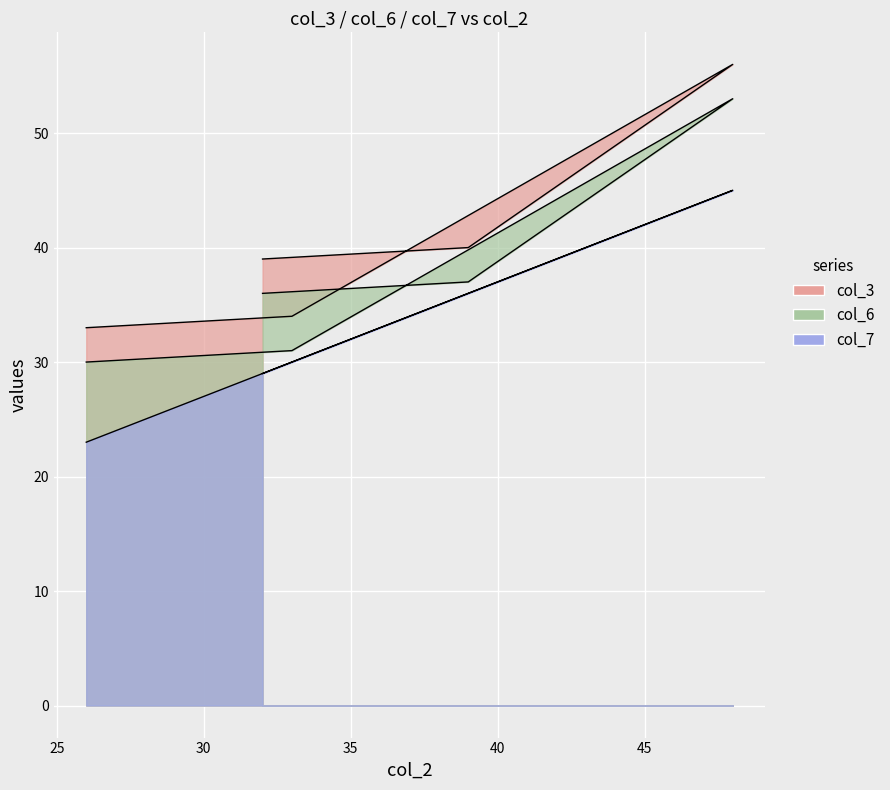

How many lines are shown in the chart?

3